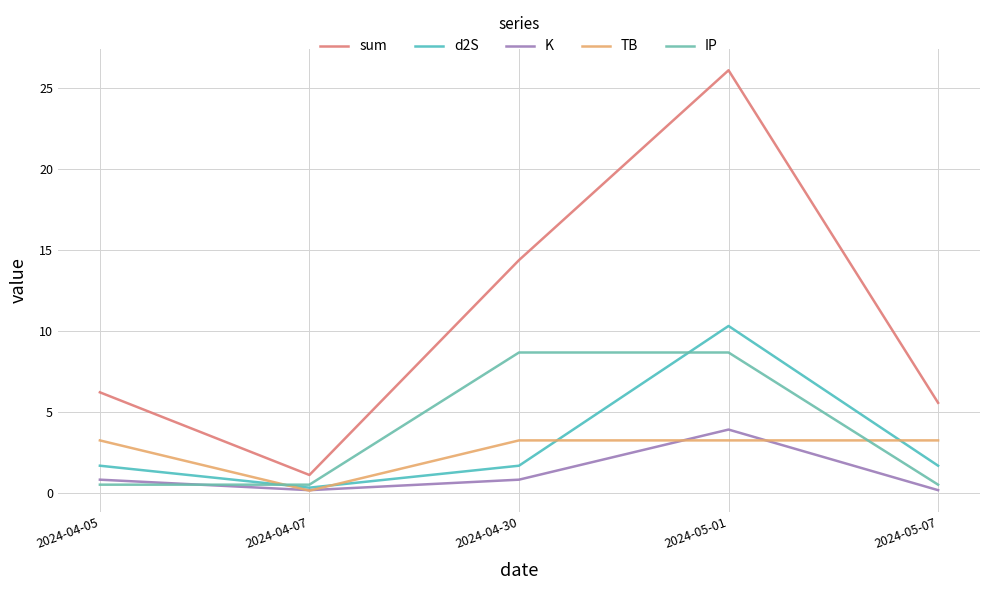

What is the label of the 4th point from the left?

2024-05-01